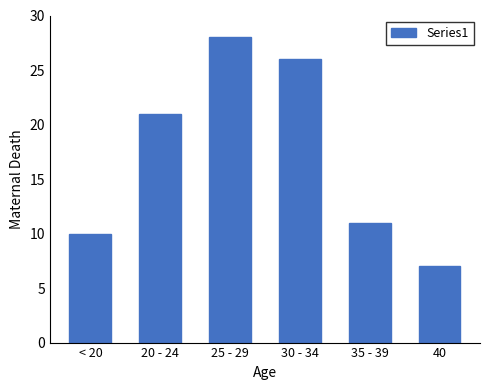

Reading left to right, what are all the values shown in this chart?

10	21	28	26	11	7